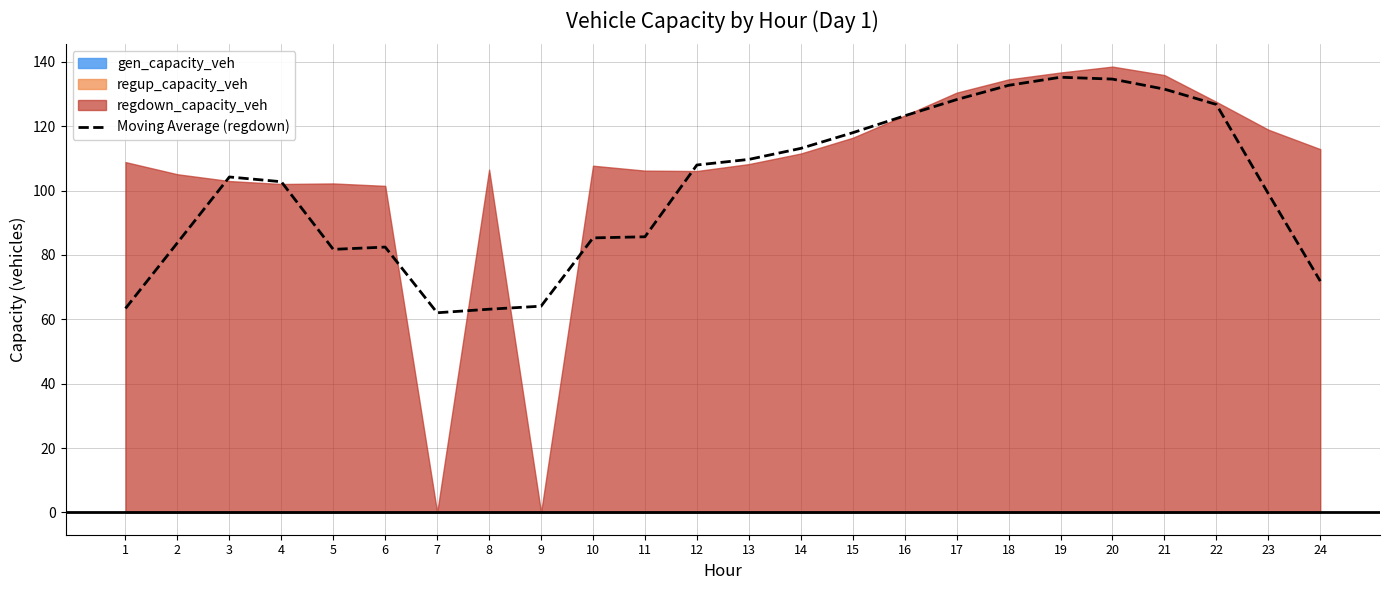

What is the difference between the maximum and second lowest values?

72.1